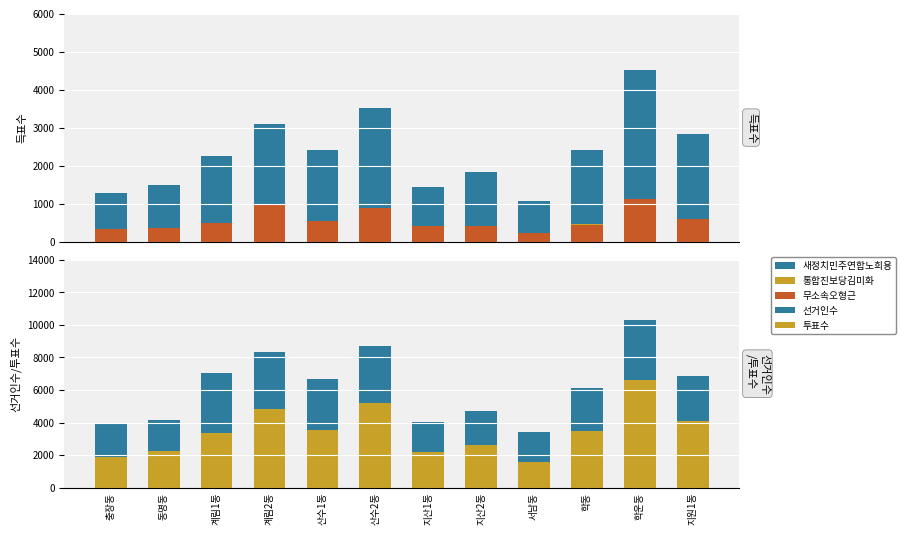

Reading right to left, list all the values displayed in this chart.

새정치민주연합노희용: 2820	4509	2405	1067	1824	1432	3516	2406	3098	2256	1488	1268
통합진보당김미화: 463	709	456	183	273	227	532	411	543	372	213	192
무소속오형근: 602	1132	436	222	421	411	889	545	960	500	363	337
선거인수: 6887	10317	6148	3392	4696	4027	8682	6660	8310	7027	4137	3997
투표수: 4084	6639	3499	1559	2637	2178	5200	3553	4851	3331	2223	1883